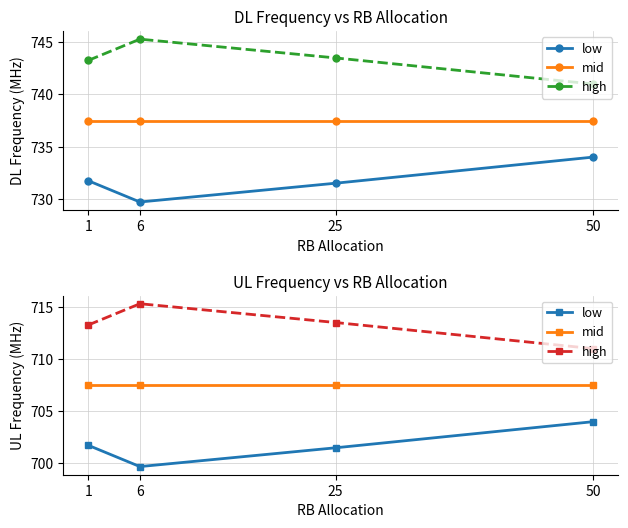

Between 25 and 50, which series saw the biggest shift?

low